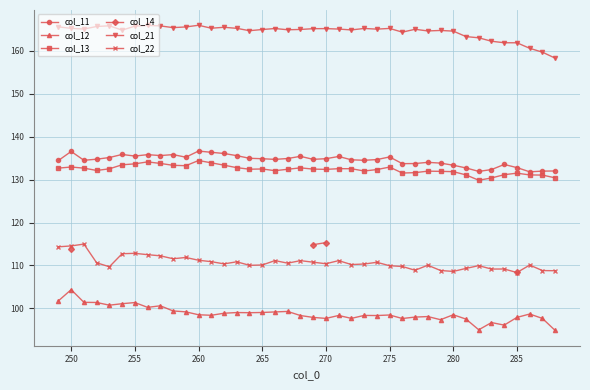

True or false: col_13 and col_12 intersect in this chart.

False